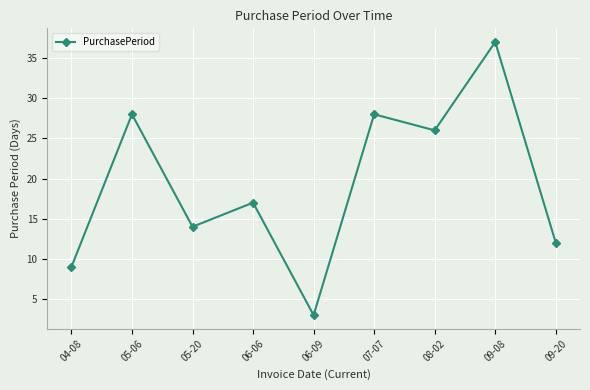

What is the value of the 1st point from the left?

9